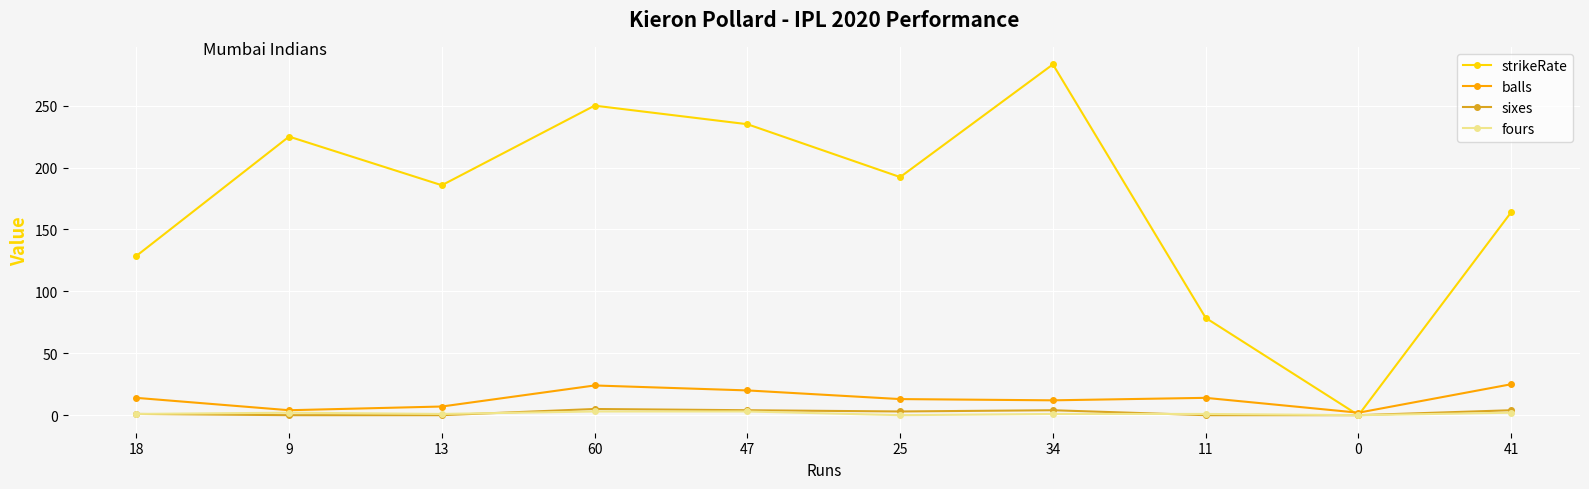

What is the label of the 1st point from the left?

18